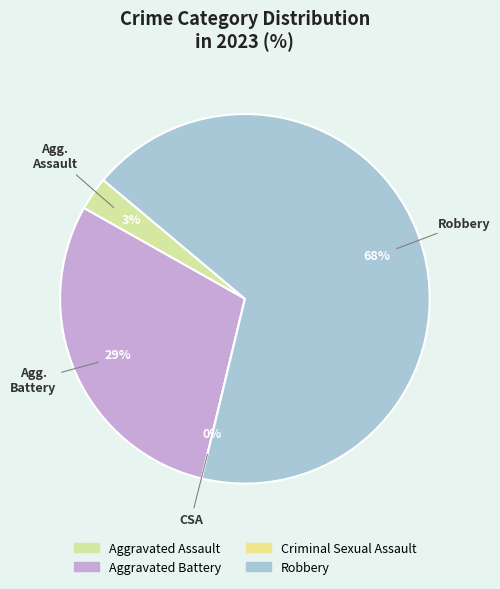

Between Robbery and Criminal Sexual Assault, which is larger?

Robbery